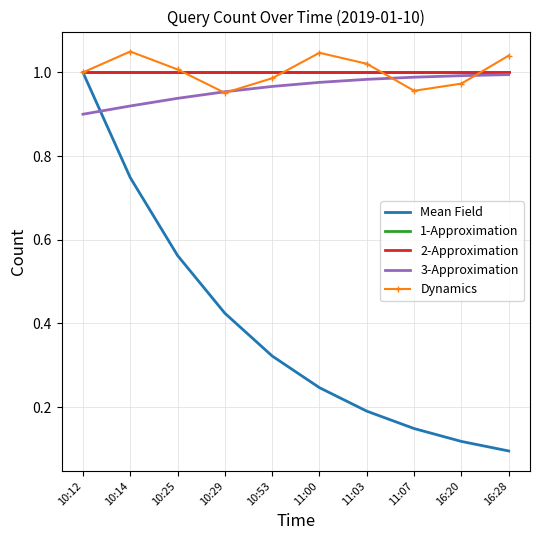

What is the spread (max minus min) of values at 11:07?

0.9